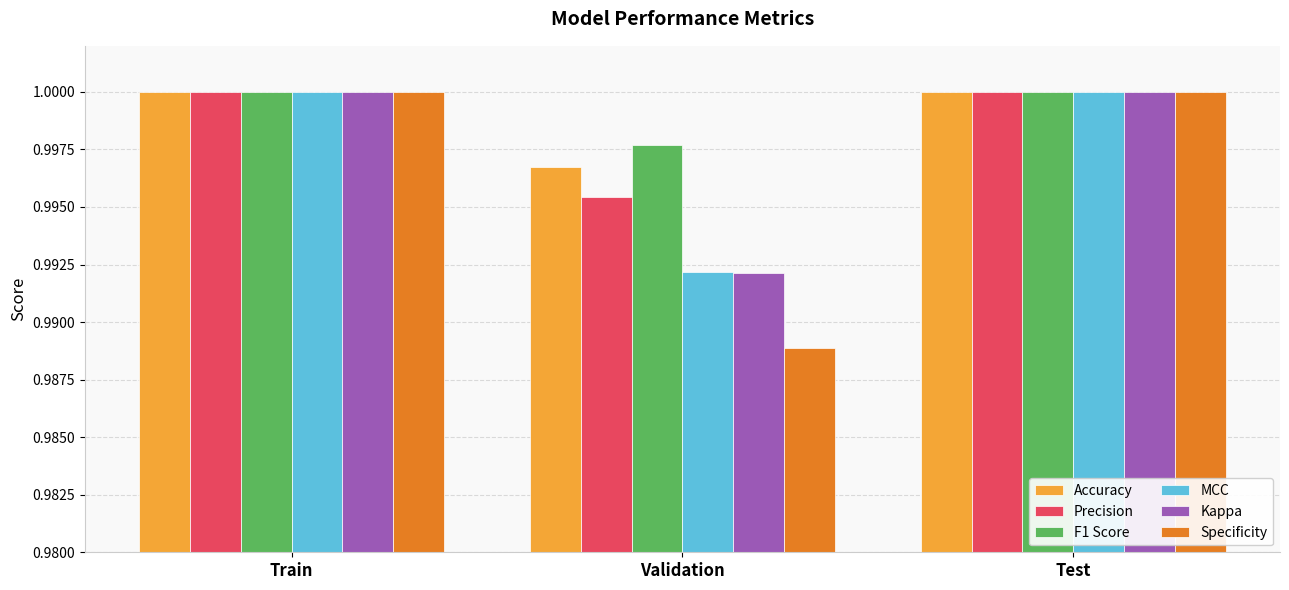

Between Train and Validation, which series saw the biggest shift?

Specificity